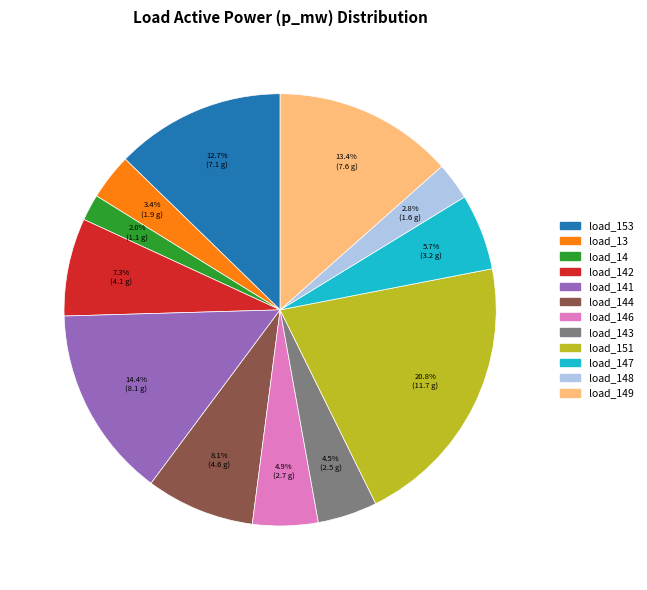

Count the number of slices in the pie.

12